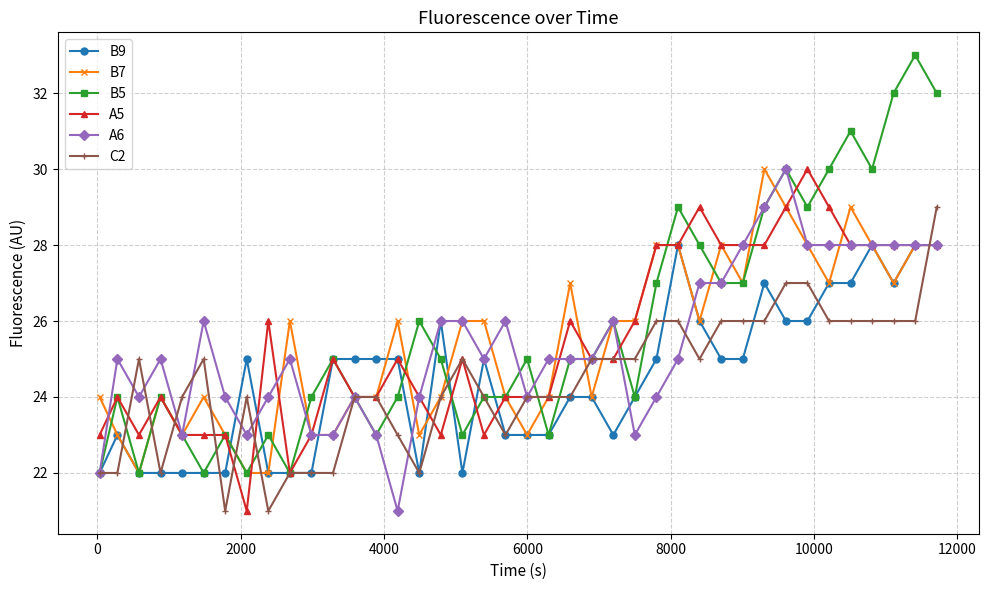

What is the average value of the C2 series?

24